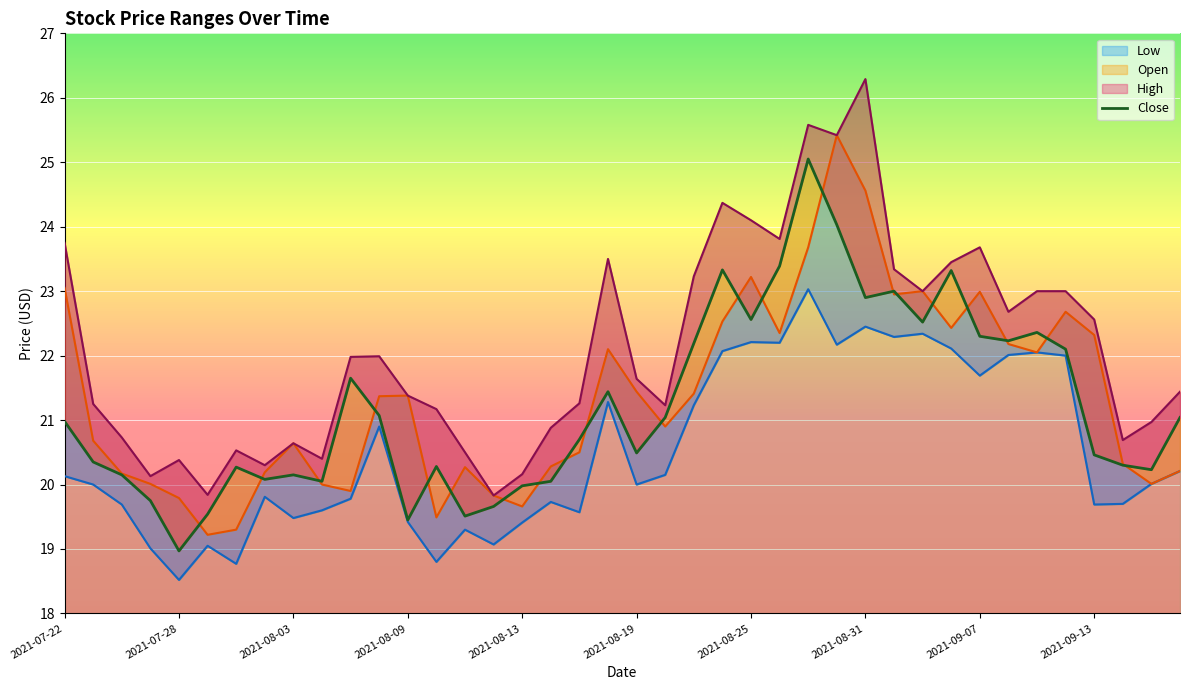

True or false: Open has more than 2 interior local peaks.

True